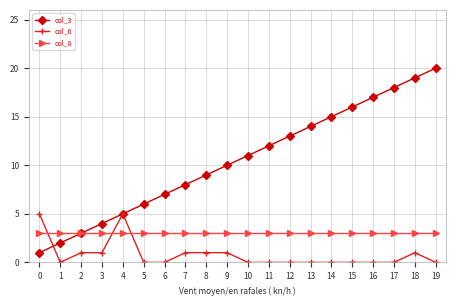

What are all the series names shown in the legend?

col_3, col_6, col_8